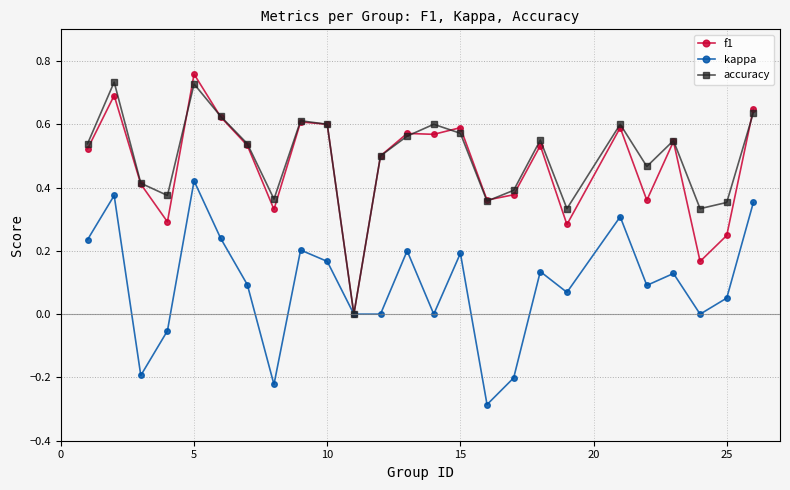

True or false: accuracy has more than 2 points higher than both neighbors.

True